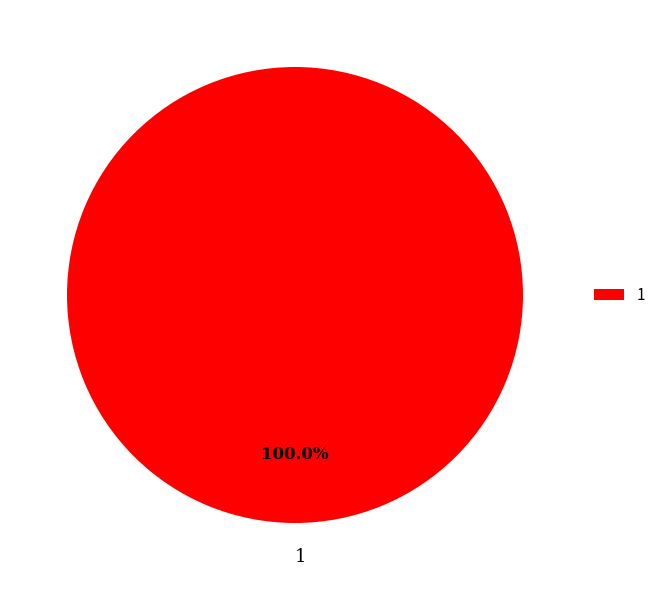

Is there any slice that represents more than half of the pie?

Yes